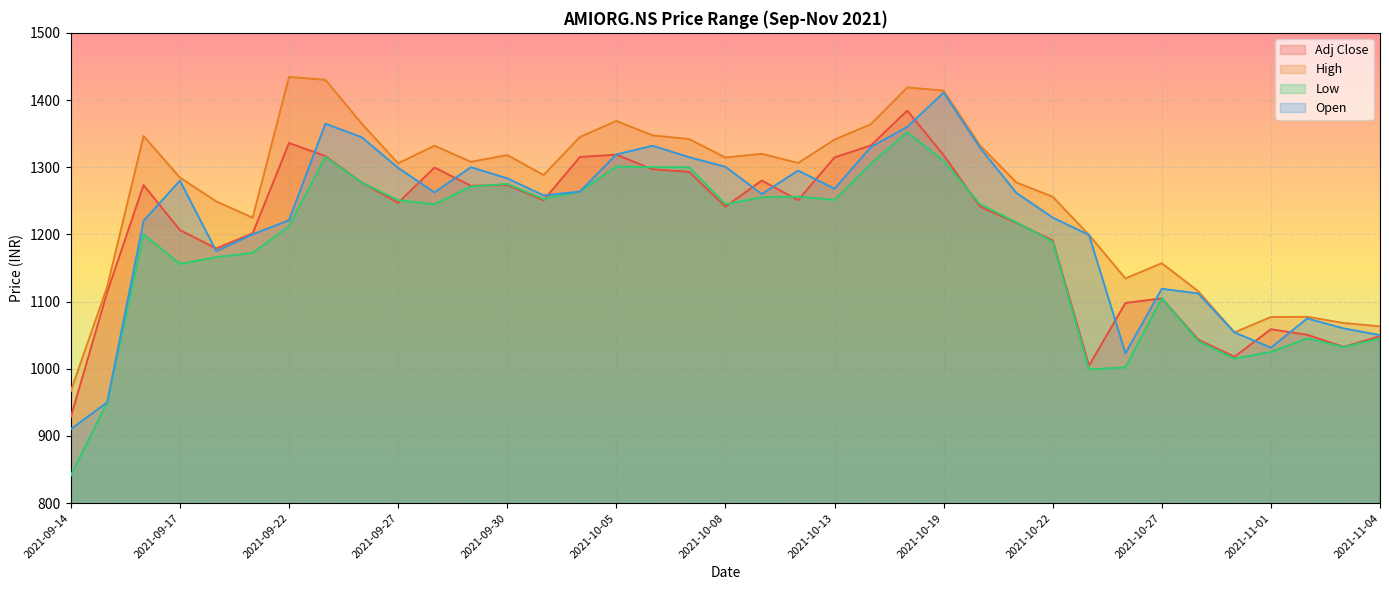

What is the average value of the Low series?

1180.7